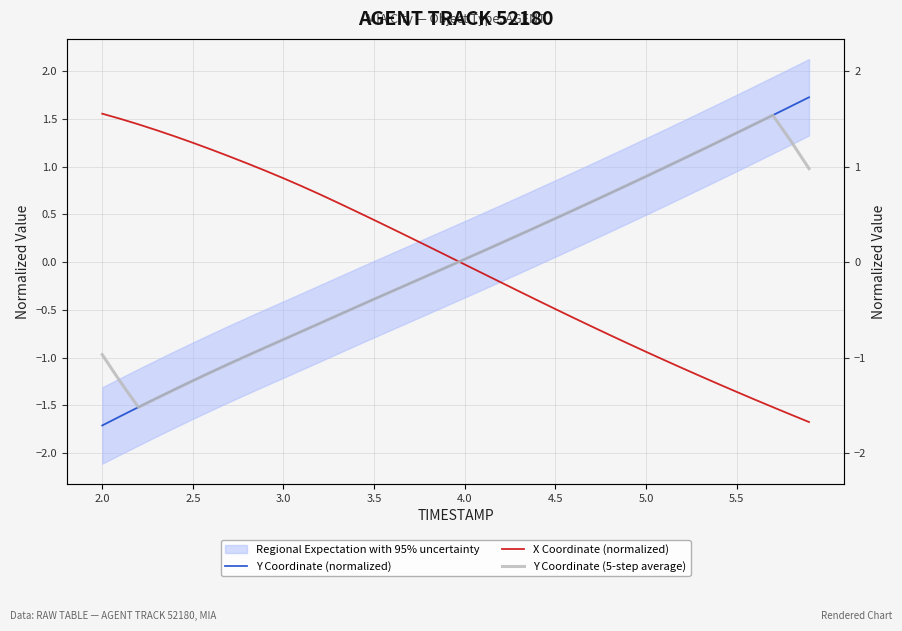

What is the value of the Y Coordinate (normalized) point at the 2nd from the left?

-1.6